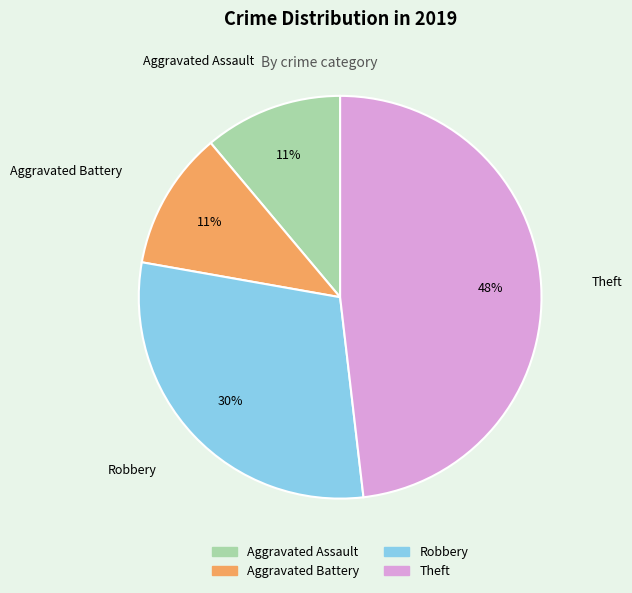

To the nearest percent, what is the difference between the largest and smallest slice percentages?

37%